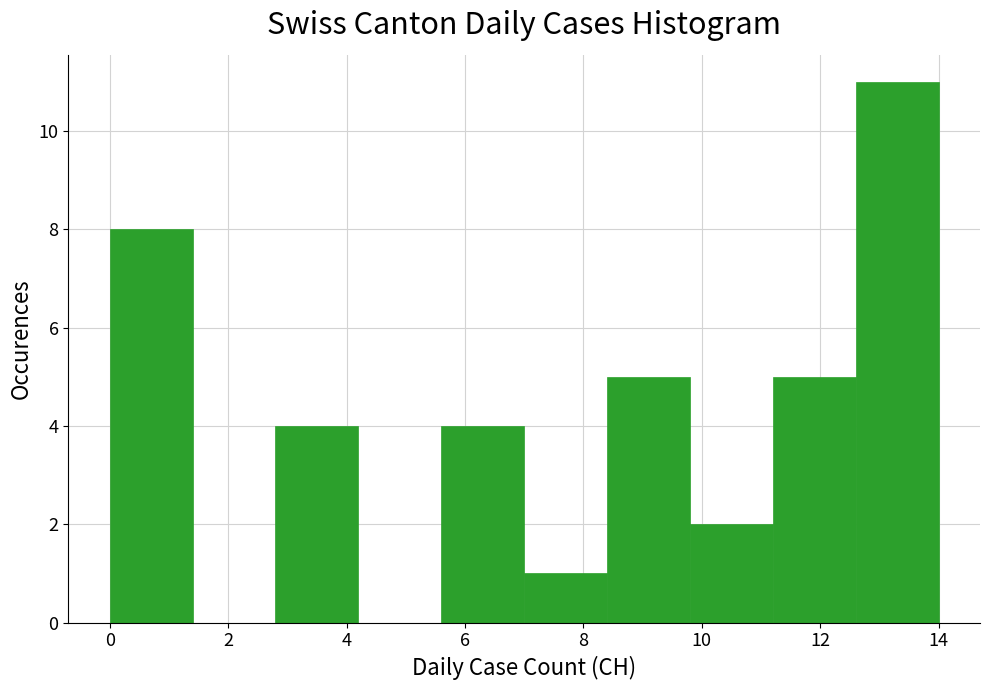

How tall is the bar that spans 11.2 to 12.6 on the x-axis? The values are not printed on the chart, so give them approximately, as read against the axis.

5